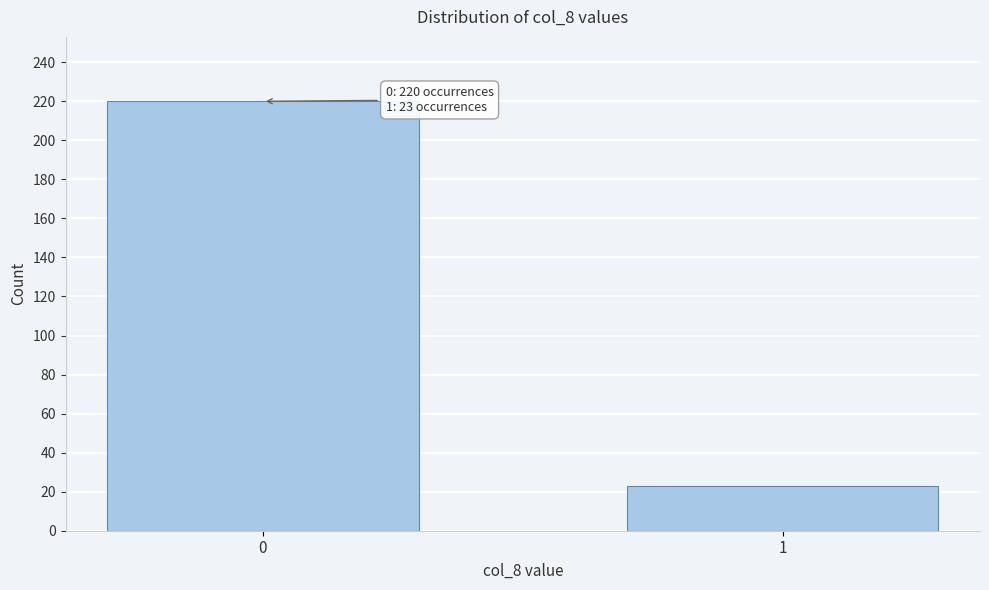

Reading left to right, transcribe all the data shown in this chart.

0=220	1=23